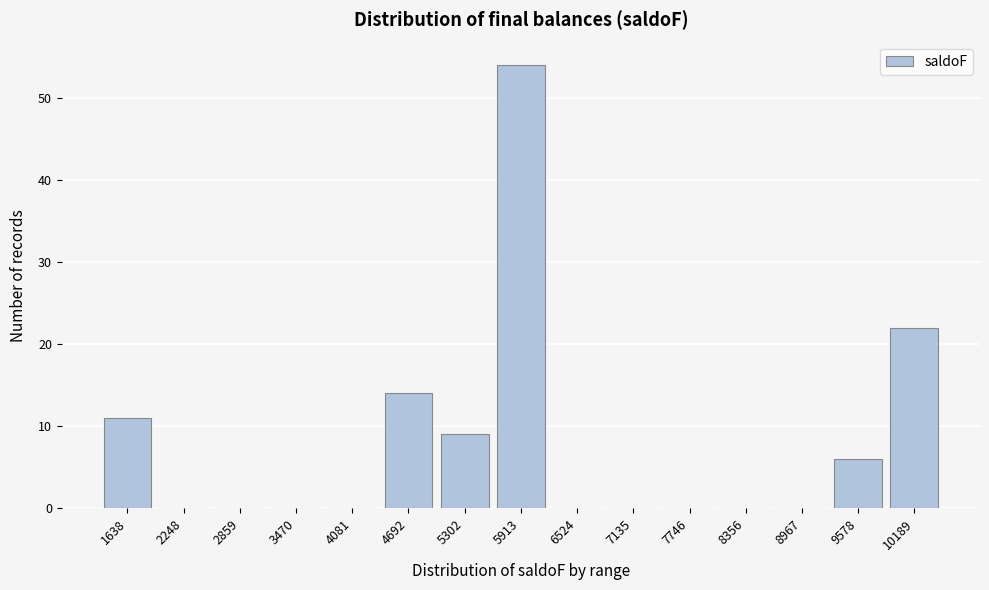

Reading right to left, list all the values displayed in this chart.

10189=22	9578=6	8967=0	8356=0	7746=0	7135=0	6524=0	5913=54	5302=9	4692=14	4081=0	3470=0	2859=0	2248=0	1638=11